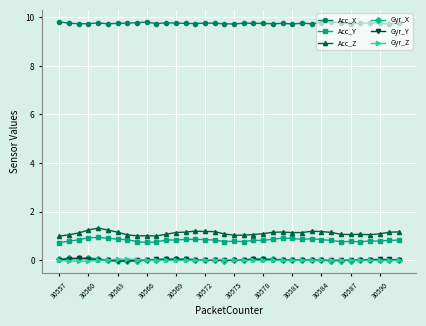

What is the greatest value displayed?

9.8